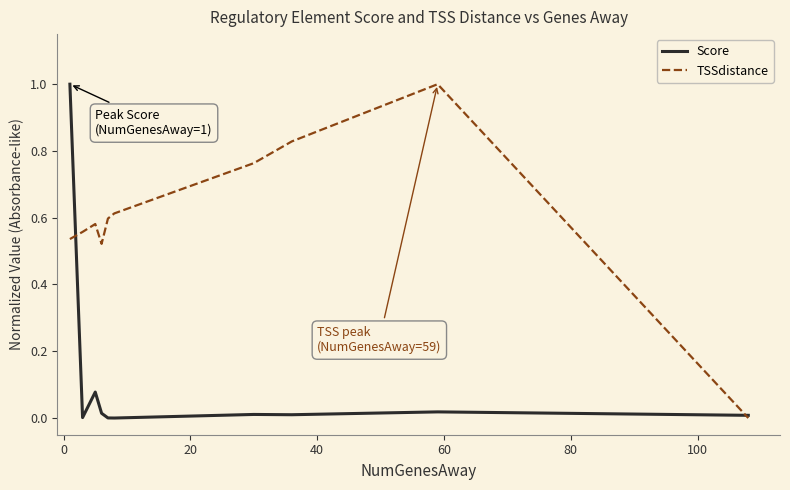

Rank the series by their average value, from lowest to highest.

Score, TSSdistance